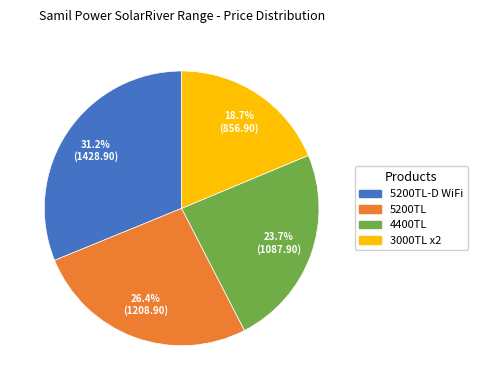

Is there a majority slice in this chart?

No